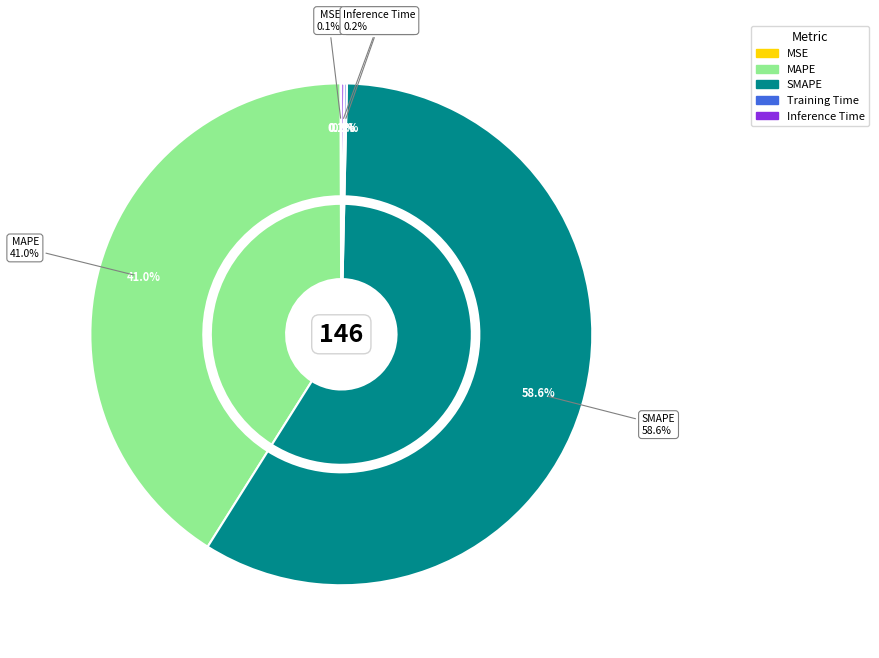

True or false: SMAPE accounts for 47% of the total.

False